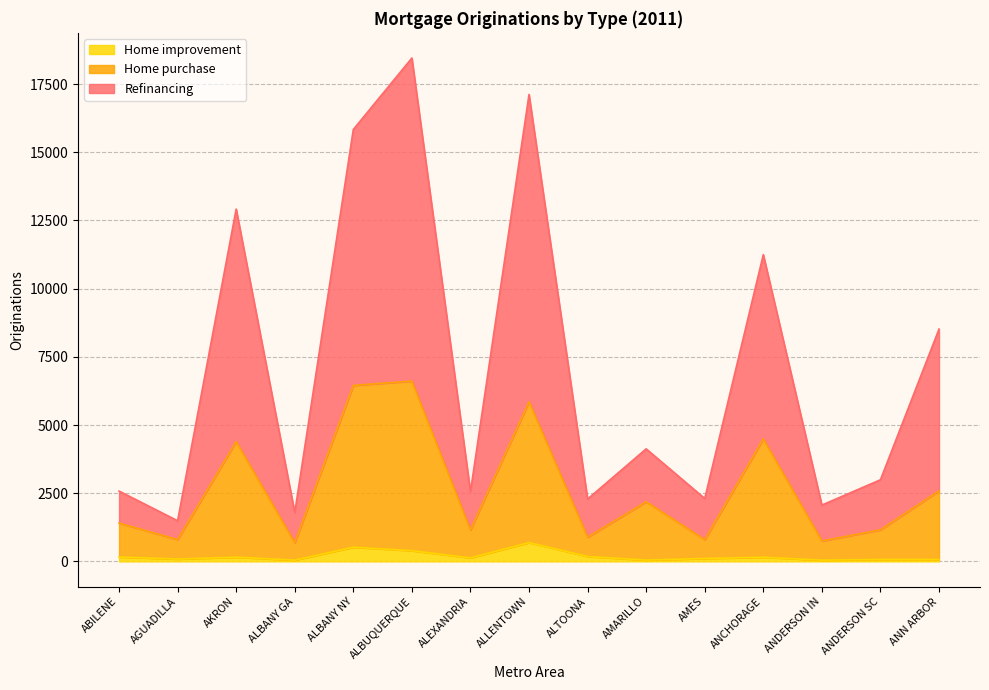

What is the minimum value shown in the chart?

45